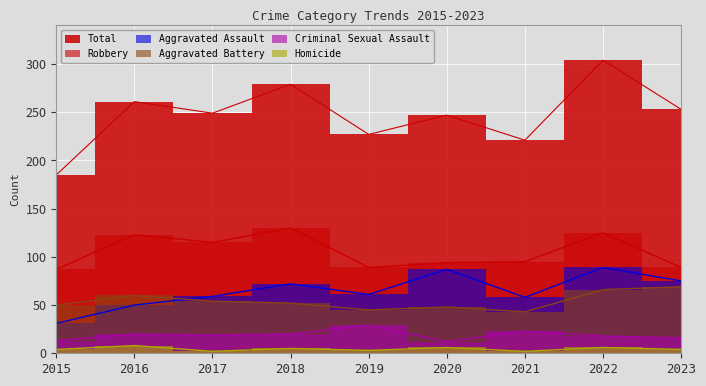

What is the value of the Aggravated Assault point at the 2nd from the left?

50